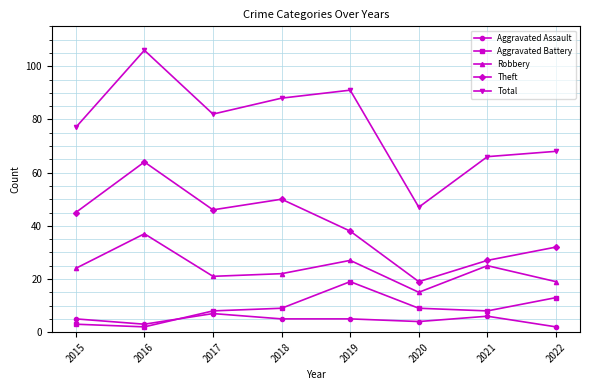

True or false: Aggravated Assault and Robbery cross at least once.

False